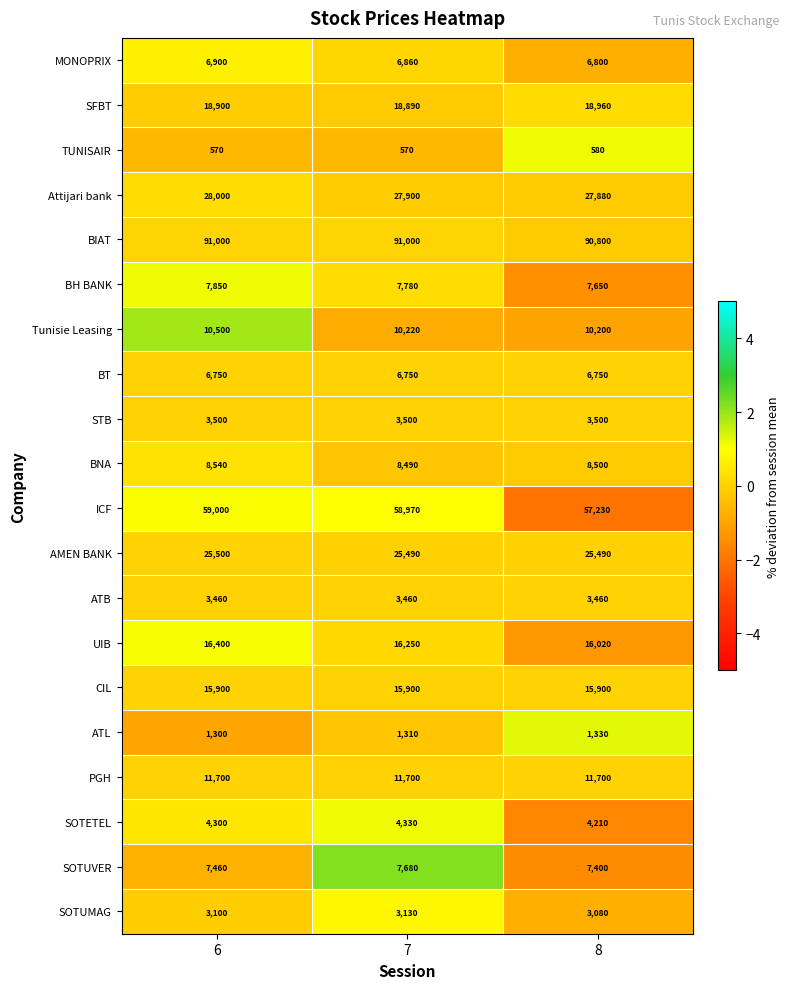

What is the sum of all SOTUMAG values?

9310